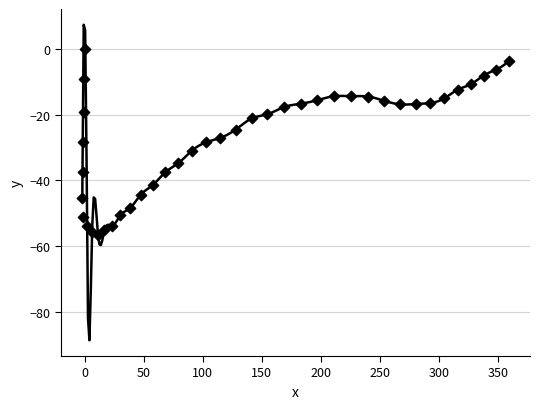

What is the range of Y values (max minus min)?

56.6